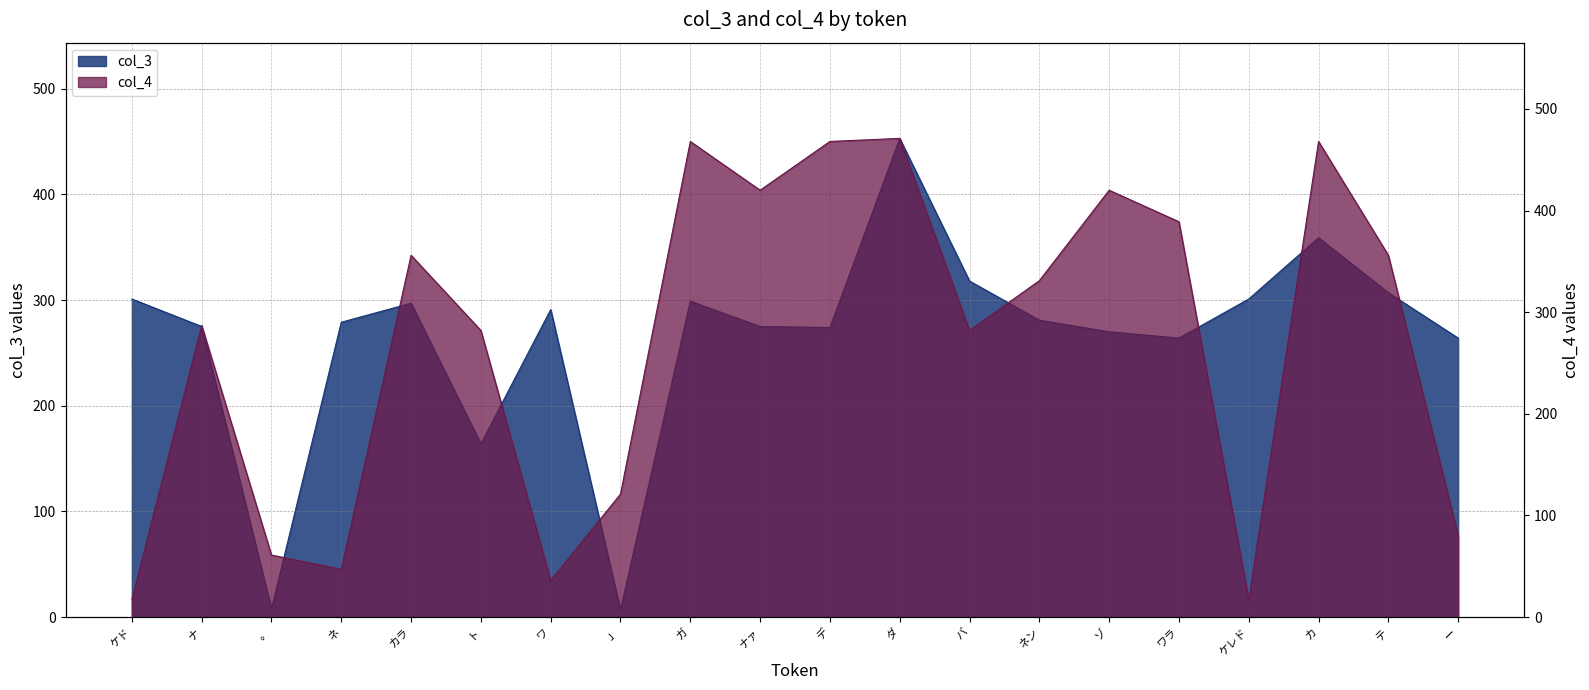

Reading left to right, what are all the values shown in this chart?

col_3: ケド=301	ナ=275	。=8	ネ=279	カラ=297	ト=164	ワ=291	」=7	ガ=299	ナァ=275	デ=274	ダ=453	バ=318	ネン=281	ゾ=270	ワラ=264	ケレド=301	カ=359	テ=307	ー=264
col_4: ケド=17	ナ=287	。=61	ネ=47	カラ=356	ト=282	ワ=36	」=121	ガ=468	ナァ=420	デ=468	ダ=471	バ=282	ネン=331	ゾ=420	ワラ=389	ケレド=17	カ=468	テ=356	ー=80